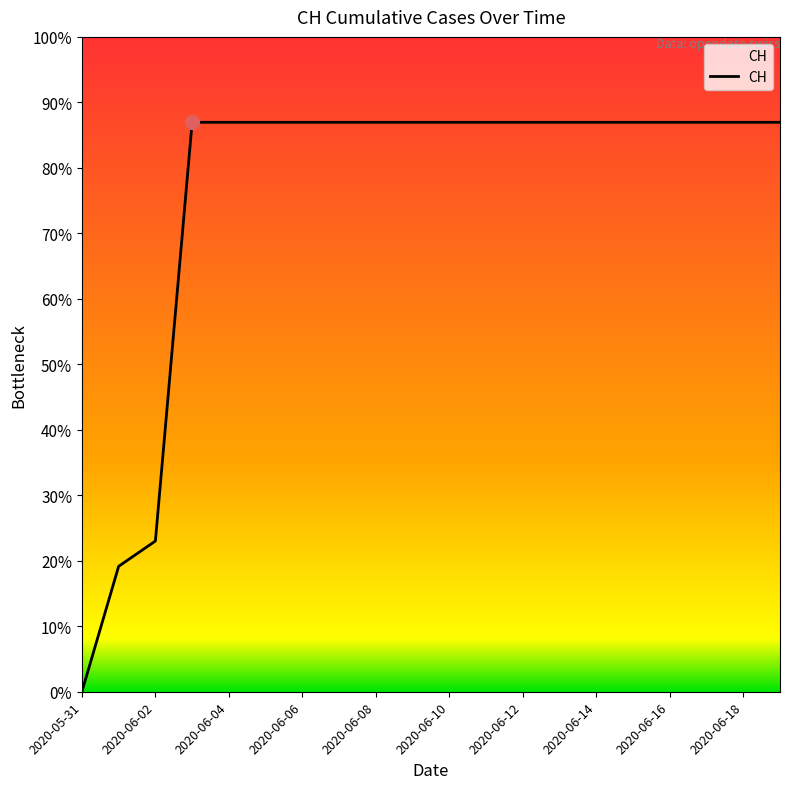

Does the chart display data point markers on the line(s)?

No